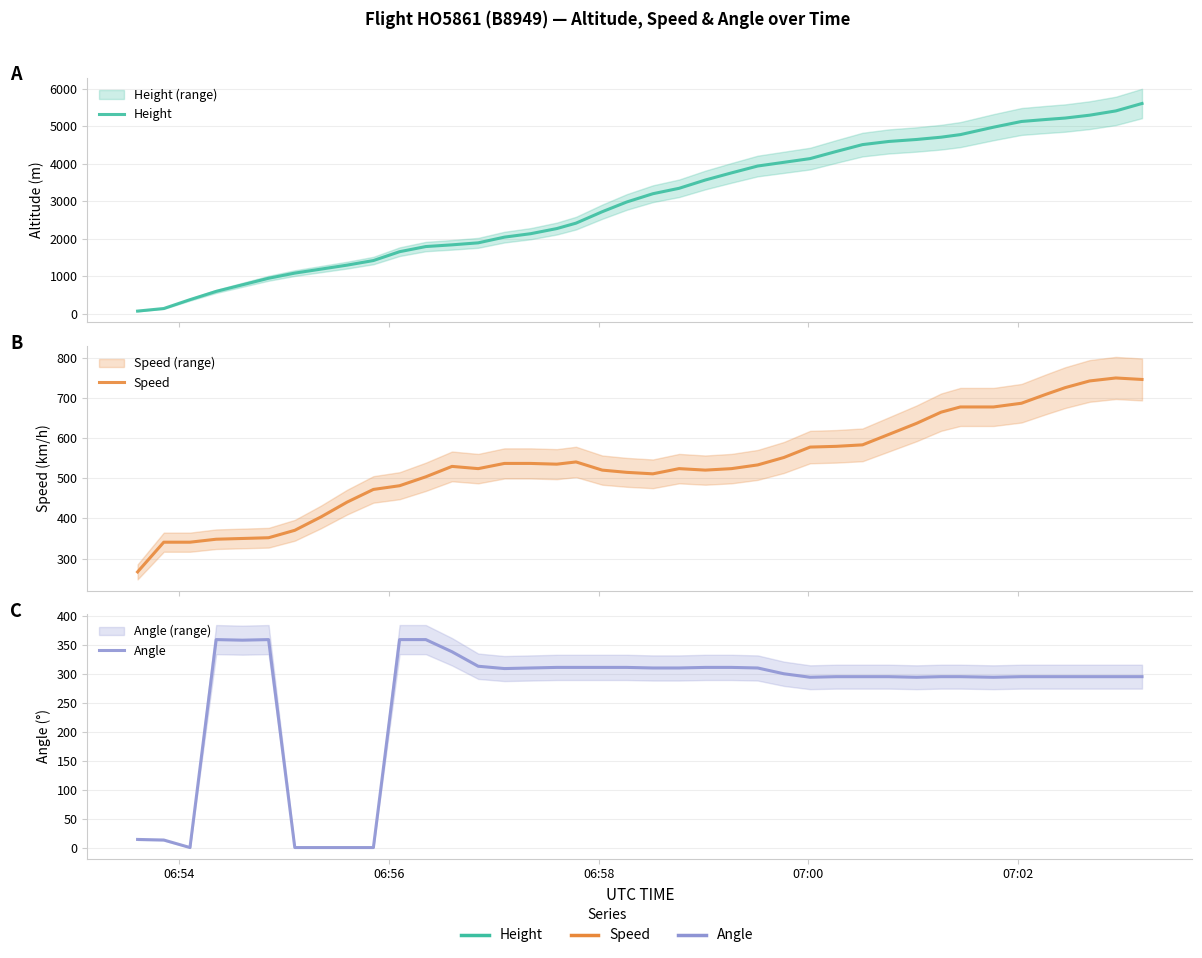

What is the difference between the maximum and second lowest values in the Speed series?

409.3